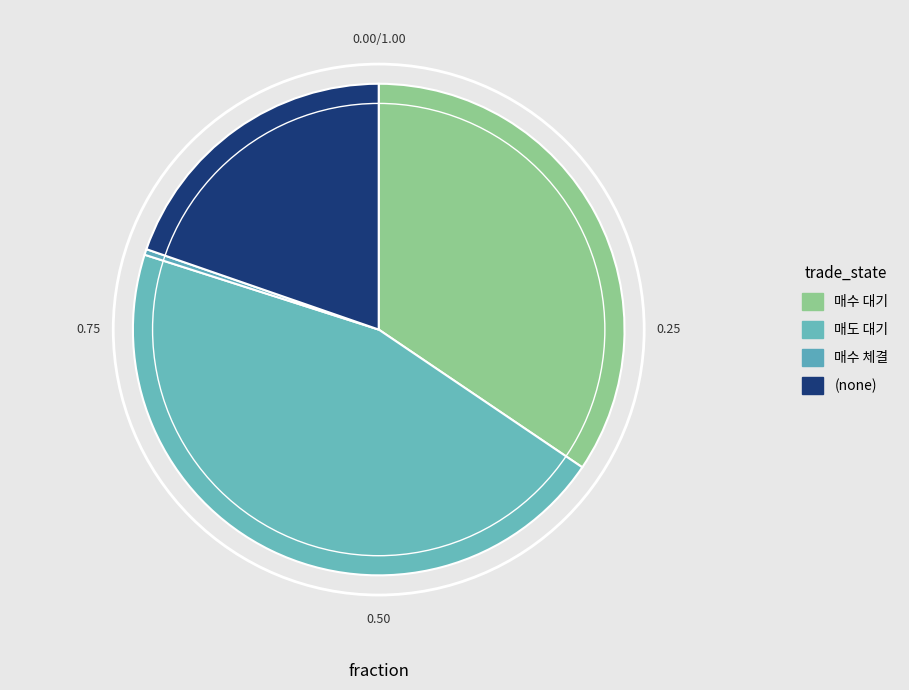

Which slice is the largest?

매도 대기